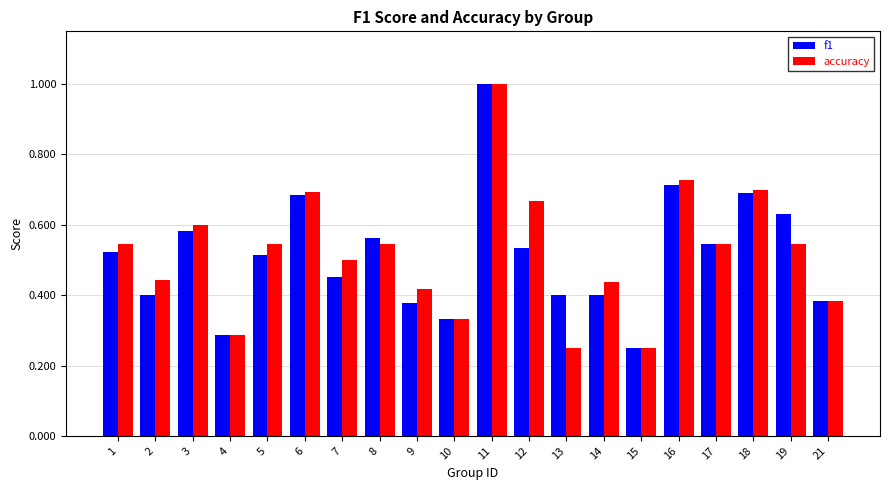

How many groups of bars are there?

20